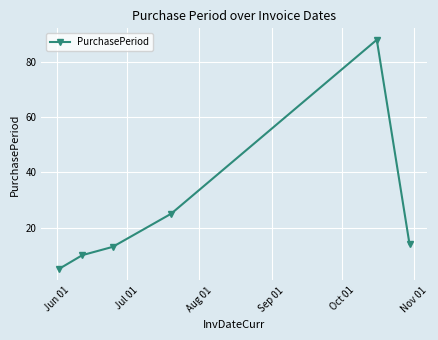

What is the greatest value displayed?

88